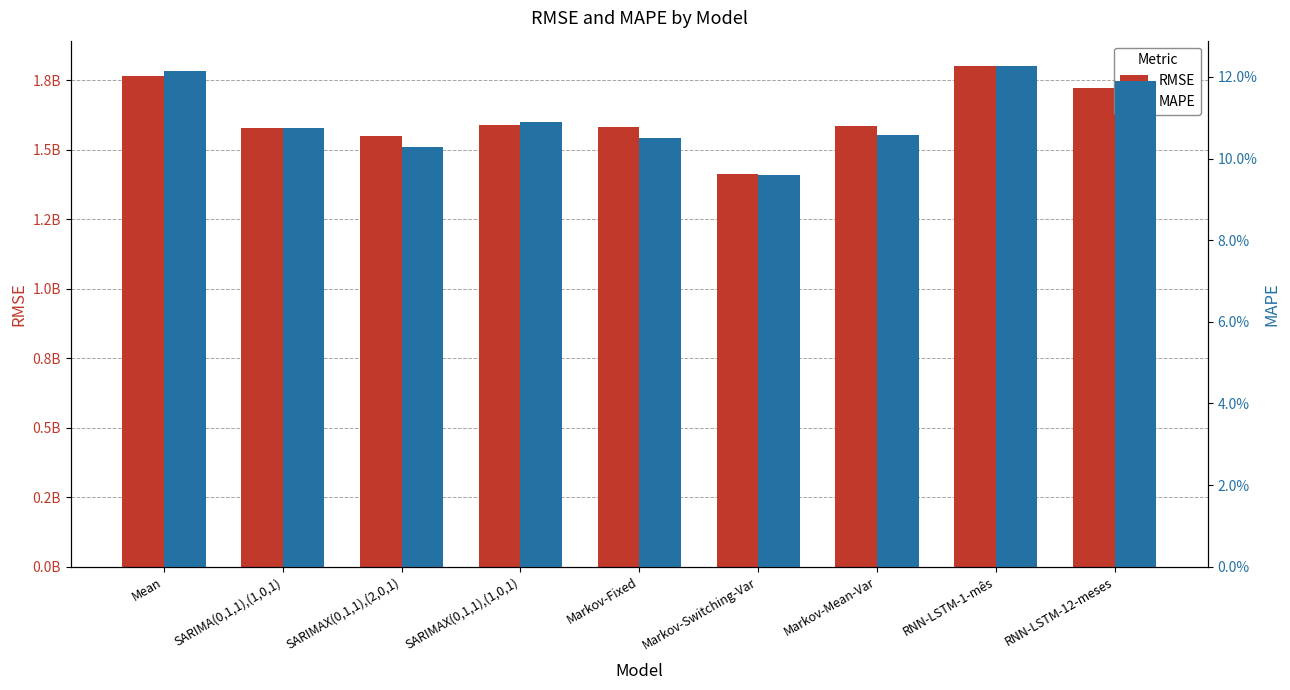

The value of RMSE at Markov-Mean-Var is 732806442.3. True or false?

False